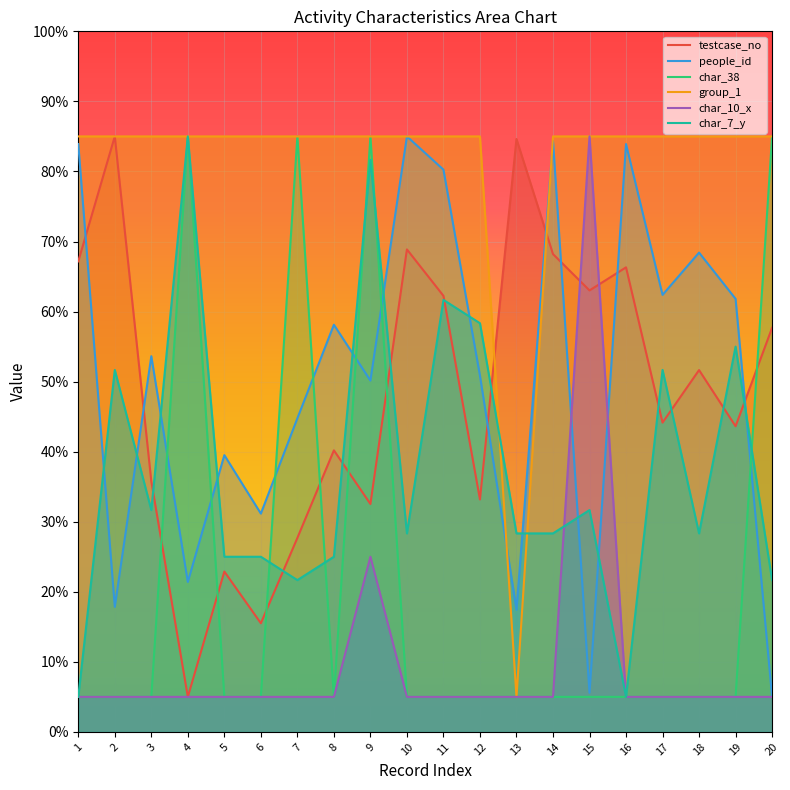

How many lines are shown in the chart?

6